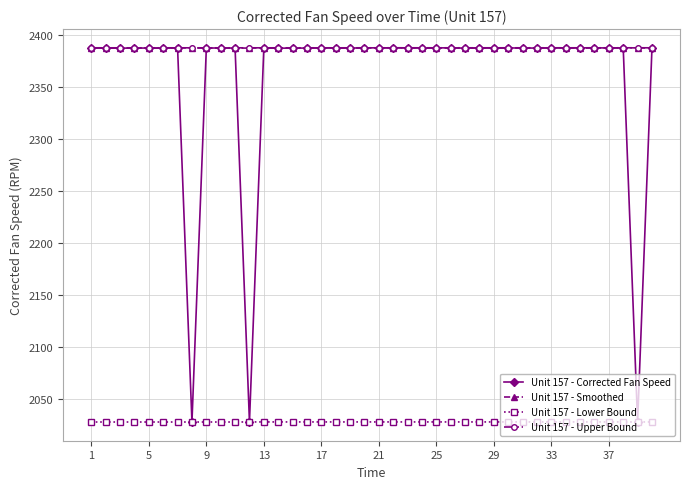

Which series has the widest spread of values?

Unit 157 - Corrected Fan Speed